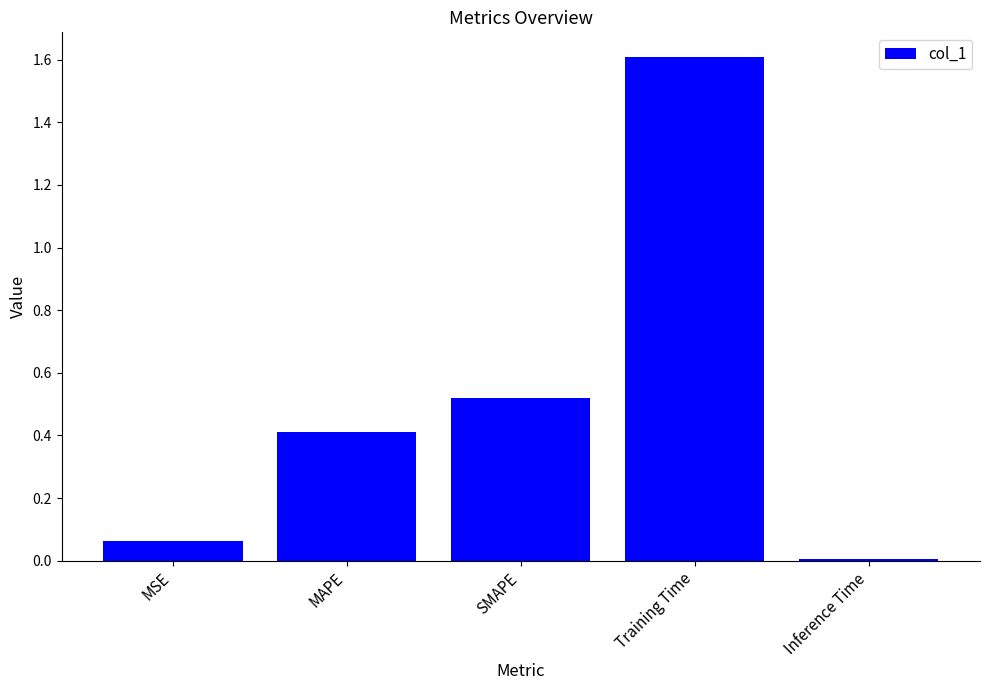

How many data points does each series have?

5